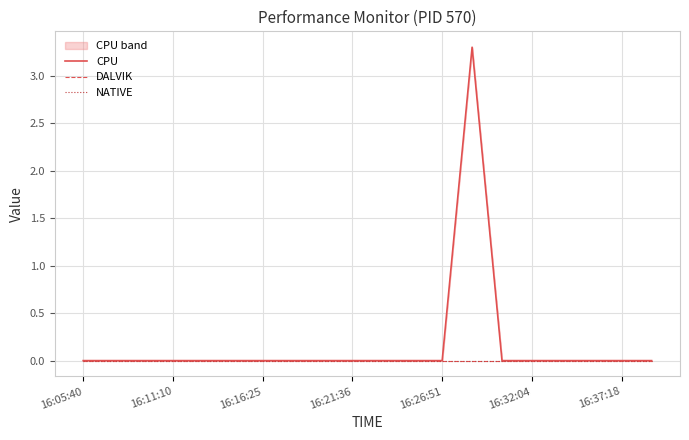

Between 8 and 16:21:36, which is larger?

8